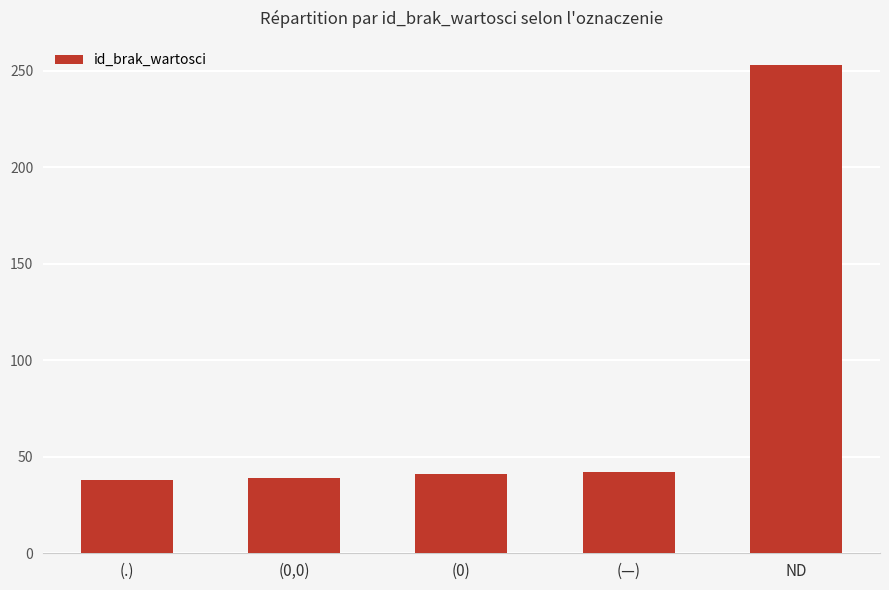

Between ND and (0), which is larger?

ND